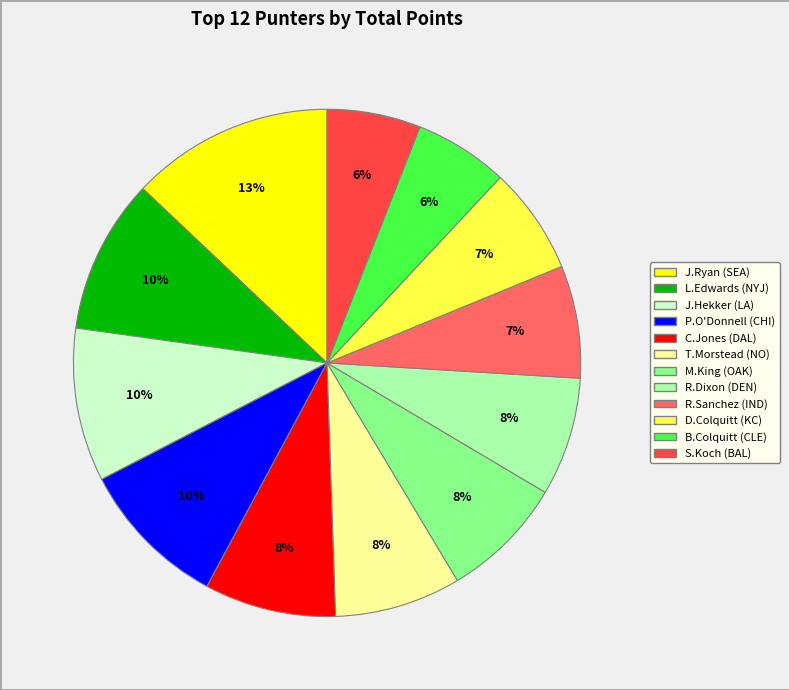

Which category has the biggest portion of the pie?

J.Ryan (SEA)